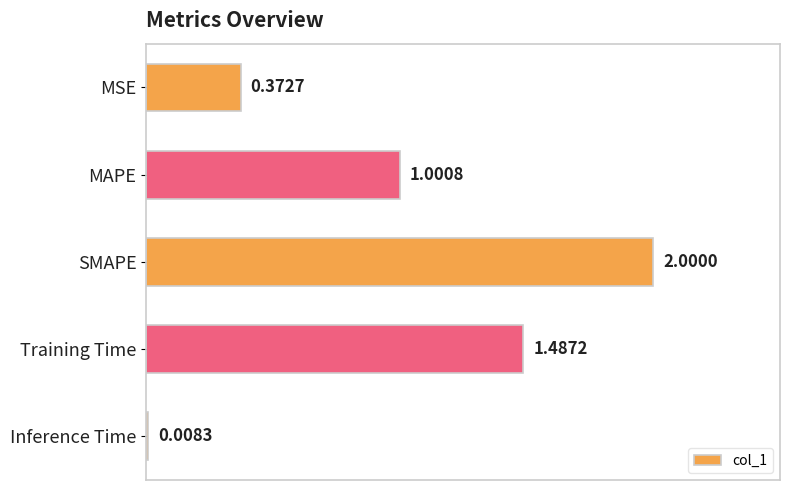

At which label is the value closest to 1?

MAPE